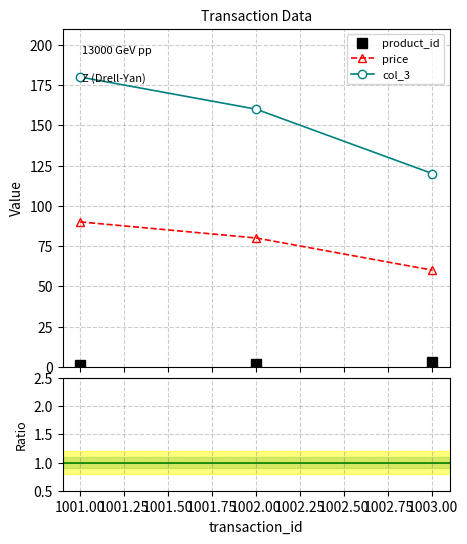

How many lines are shown in the chart?

3